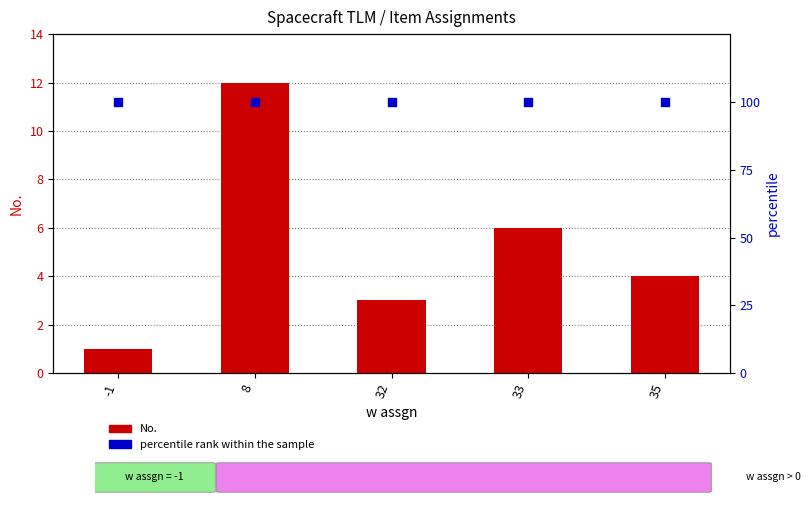

Which series has the largest total across all categories?

percentile rank within the sample